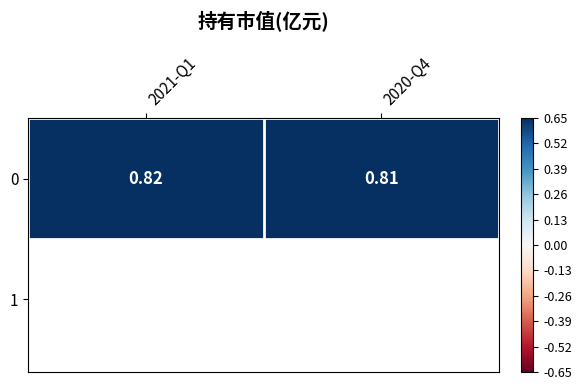

The value at 2020-Q4 is 0.8. True or false?

True